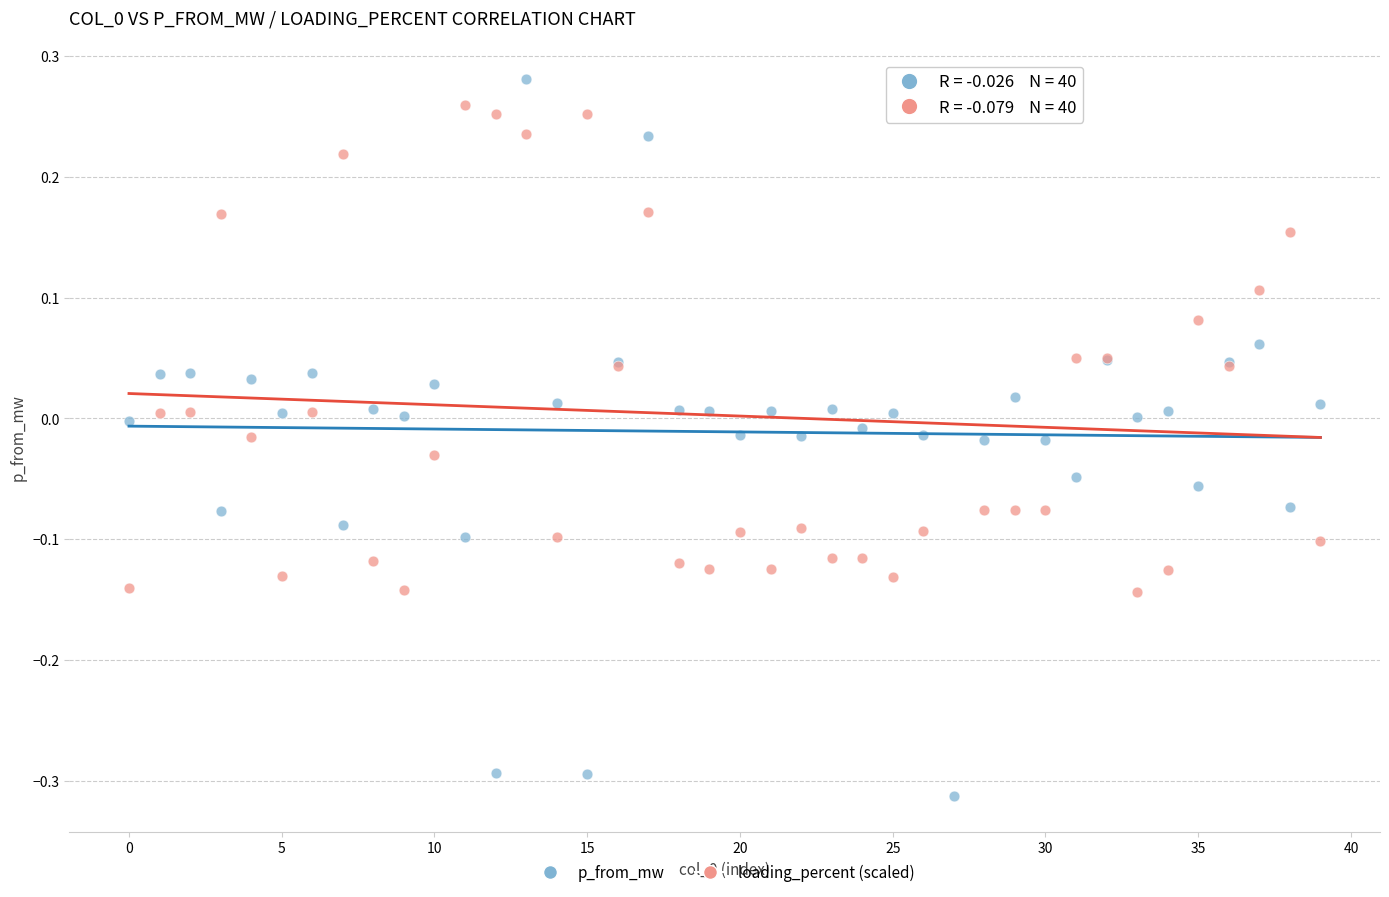

Which series has the widest spread of Y values?

p_from_mw